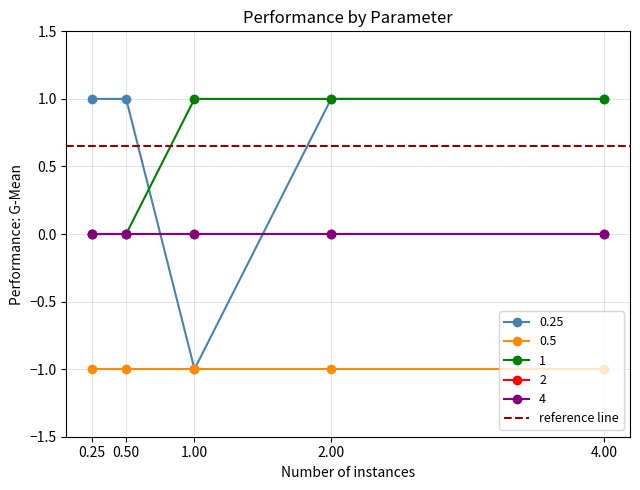

At which category is the sum across all series the highest?

2